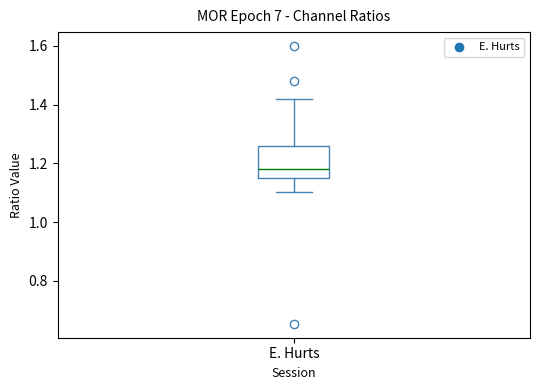

Transcribe this box plot: give where the median line is, the range the box spans, and where the two whiskers end, as read against the y-axis. The values are not printed on the chart, so give them approximately, as read against the axis.

median 1.18, box 1.14 to 1.26, whiskers 1.10 to 1.42